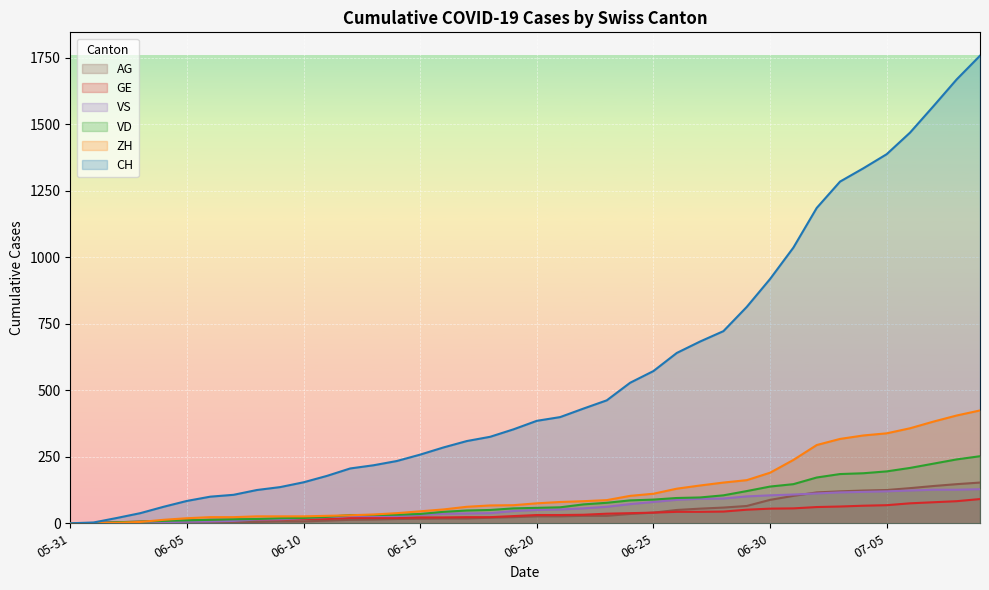

What value does the AG series have at 06-30?

88